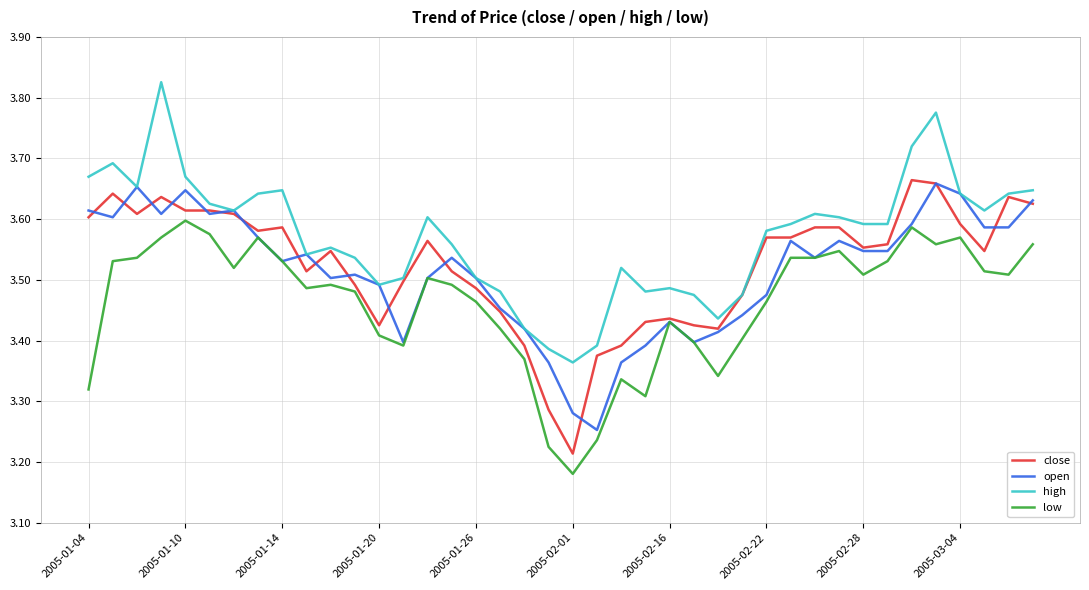

Which series has the largest total across all categories?

high